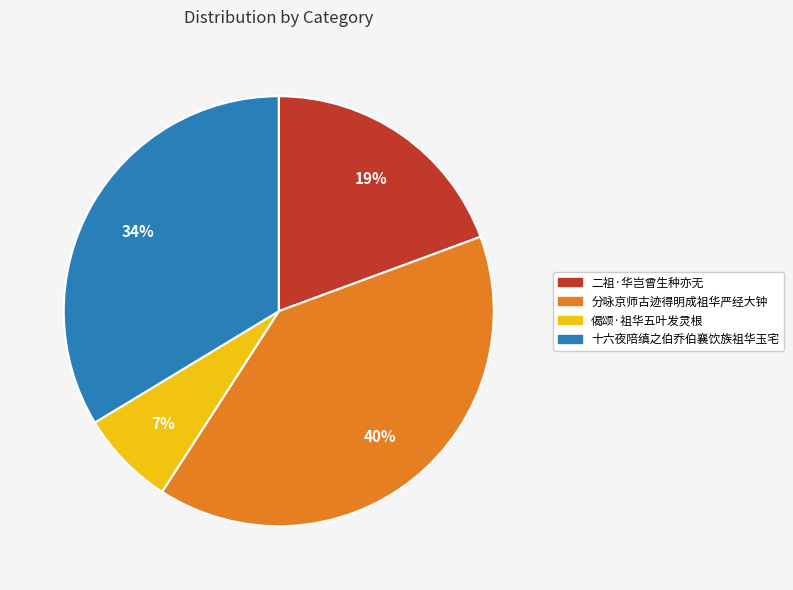

How many slices are in this pie chart?

4